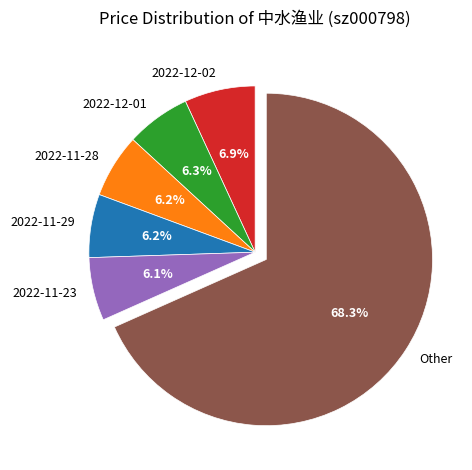

Is the sum of Other and 2022-11-23 greater than half?

Yes